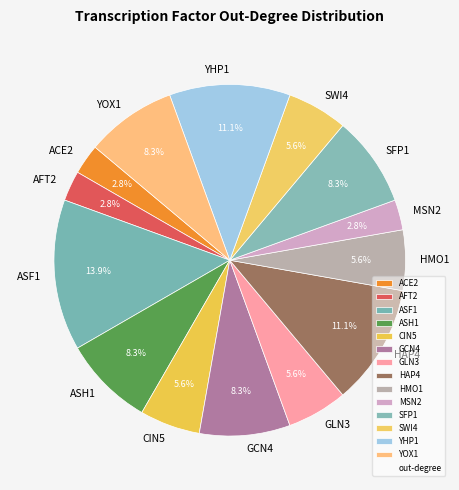

What percentage is the ASF1 slice, to the nearest percent?

14%